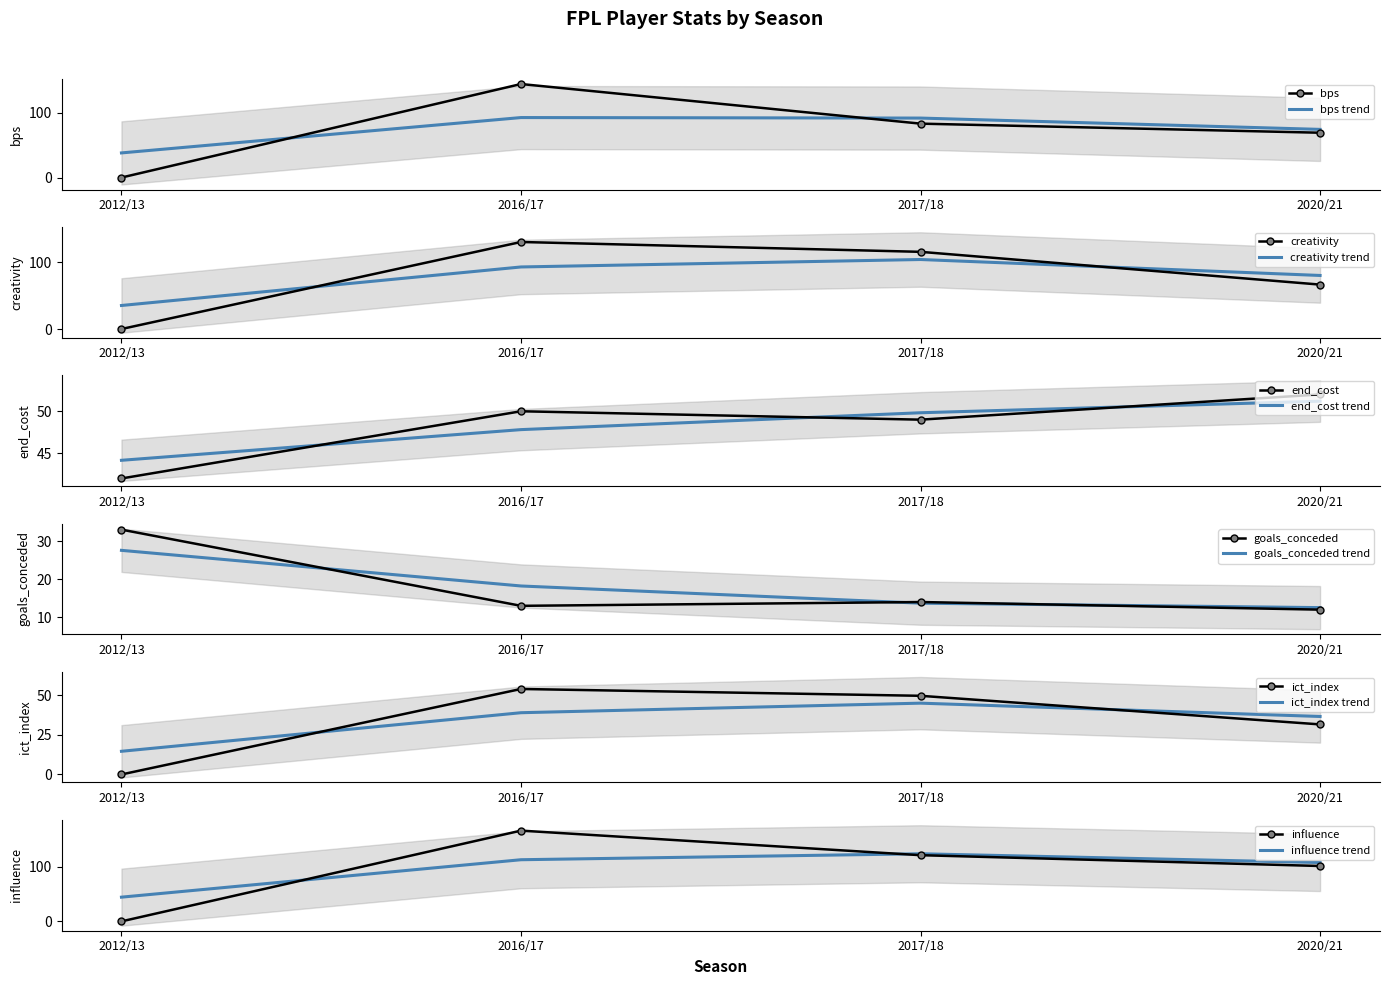

True or false: ict_index and influence cross at least once.

False